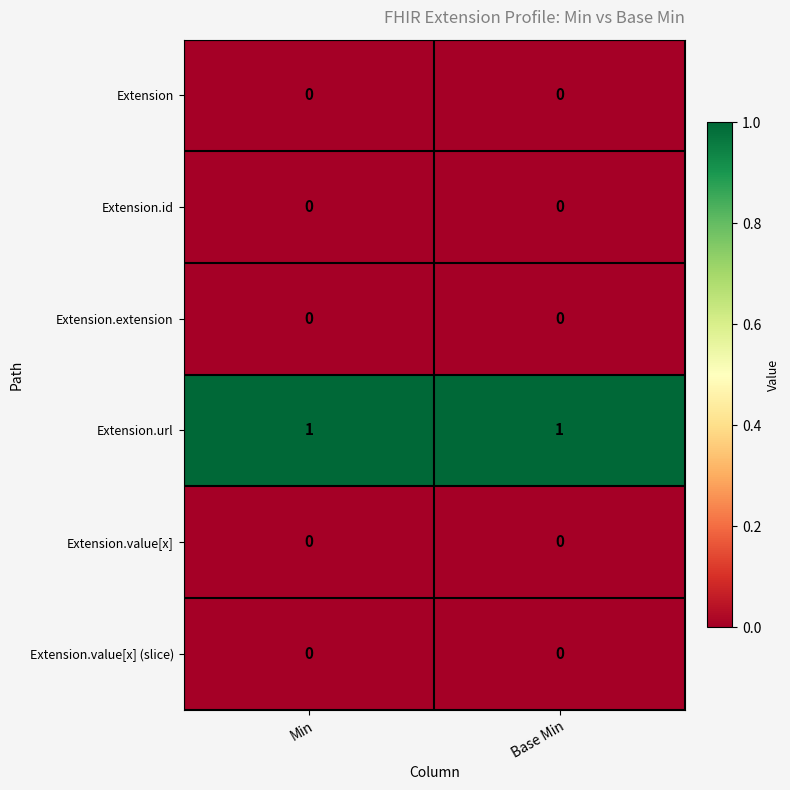

True or false: Extension.value[x] (slice) has a value of 0 at Min.

True